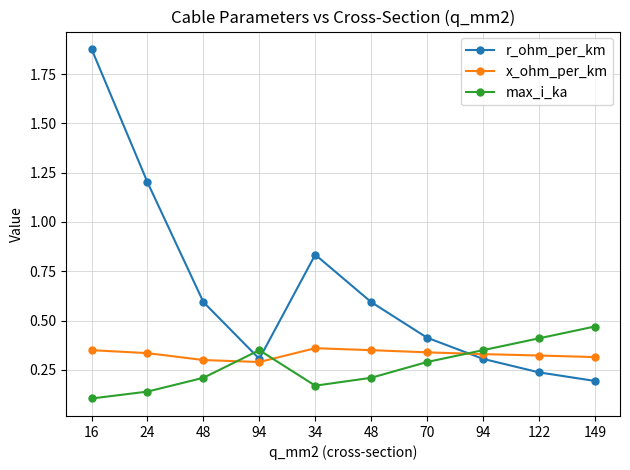

What is the value of the max_i_ka point at the 2nd from the left?

0.1